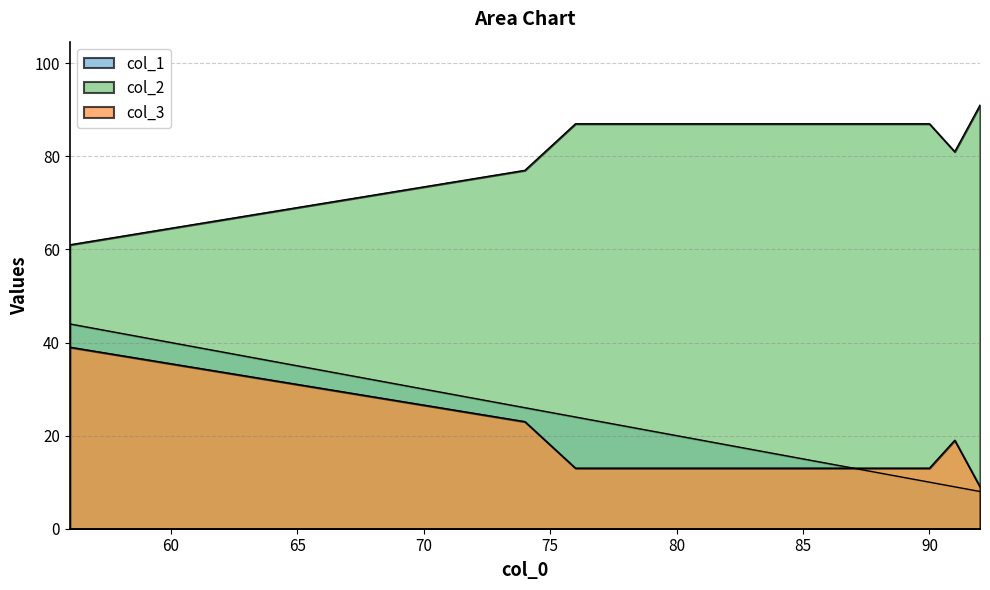

List the labels in order of col_2 value, largest first.

92, 90, 76, 91, 74, 56